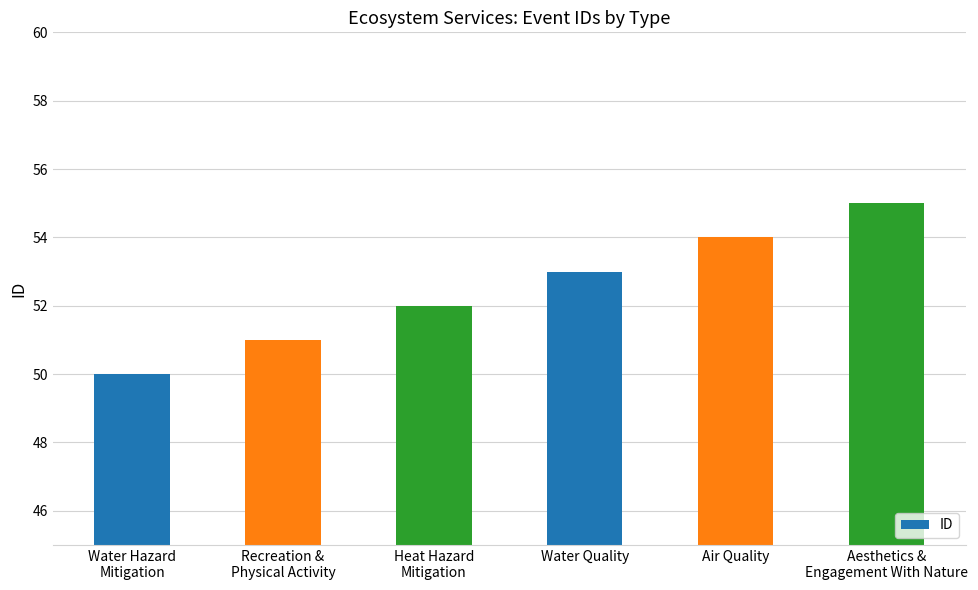

What is the ratio of the value at Recreation &
Physical Activity to the value at Aesthetics &
Engagement With Nature?

0.9